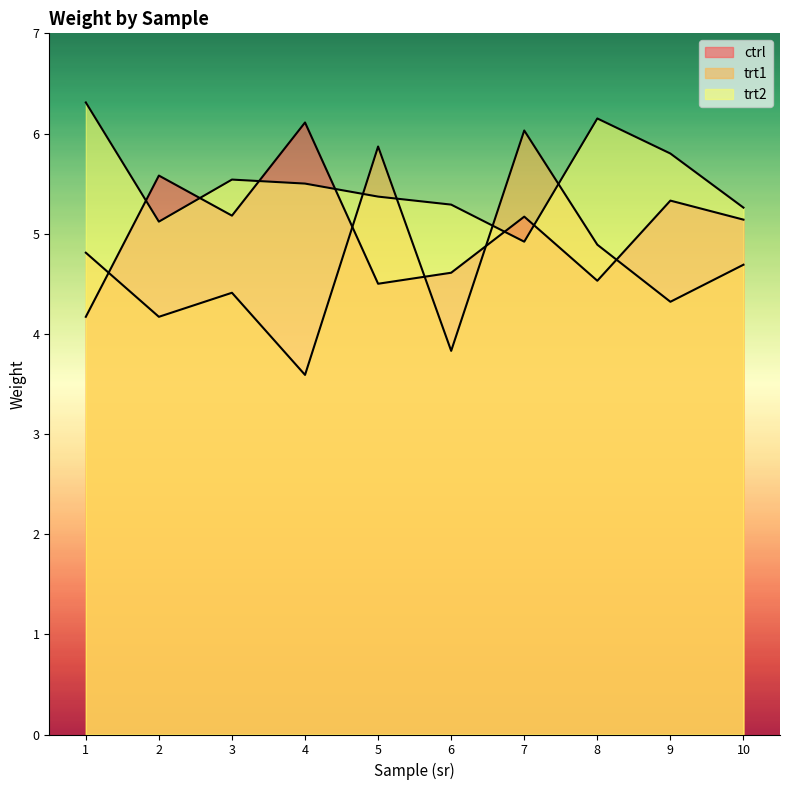

Which series has the largest total across all categories?

trt2